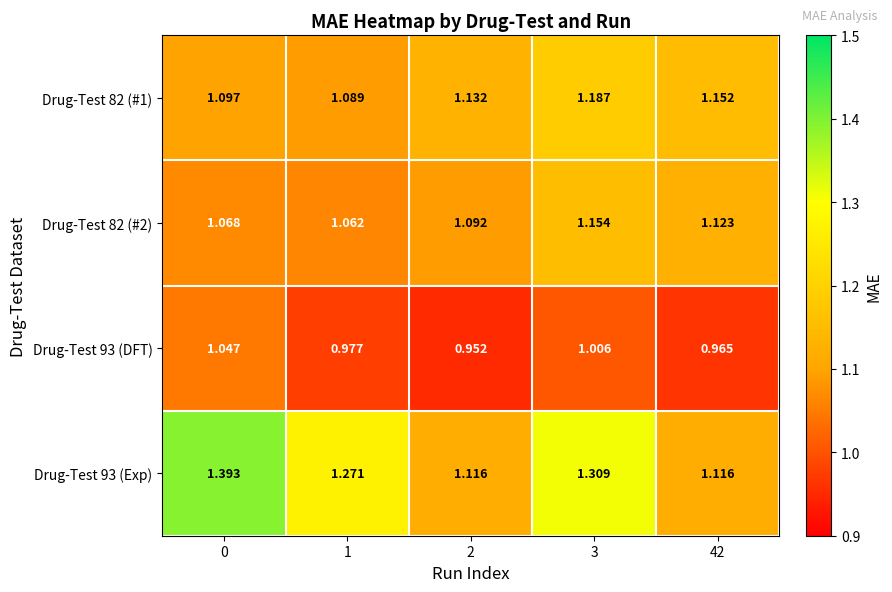

Which series has the widest spread of values?

Drug-Test 93 (Exp)